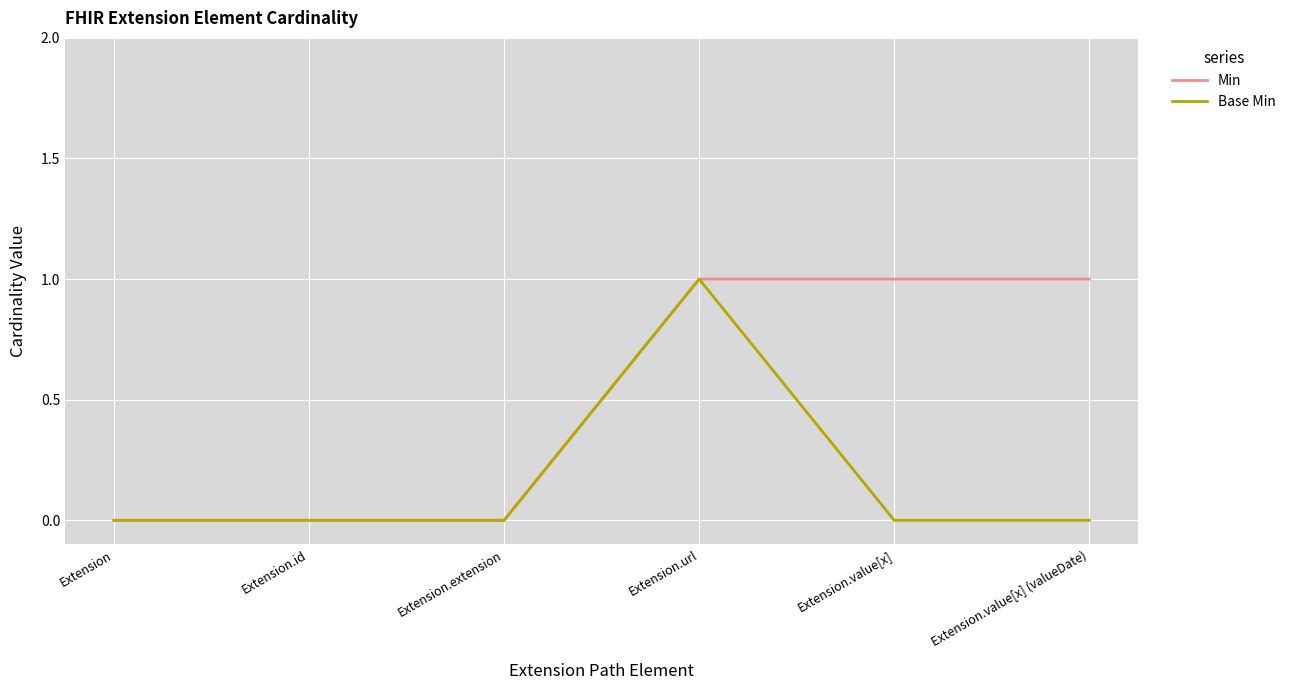

What is the difference between the maximum and second lowest values in the Base Min series?

1